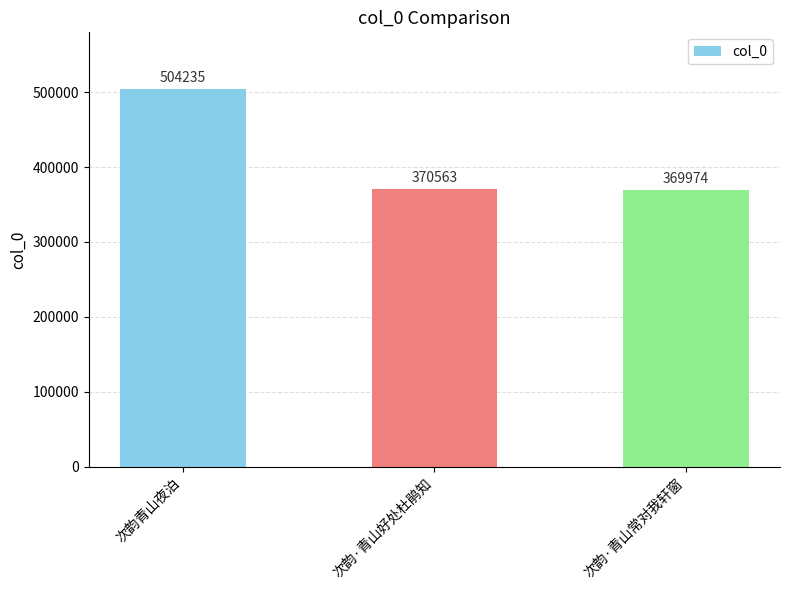

List the labels in order of value, smallest first.

次韵·青山常对我轩窗, 次韵·青山好处杜鹃知, 次韵青山夜泊